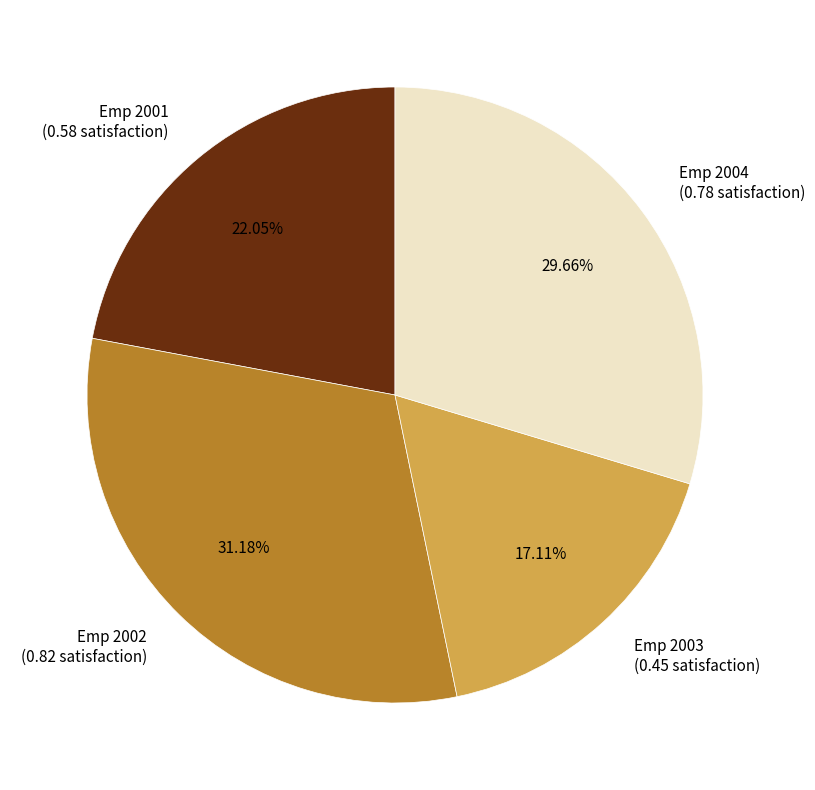

To the nearest percent, what is the difference between the largest and smallest slice percentages?

14%